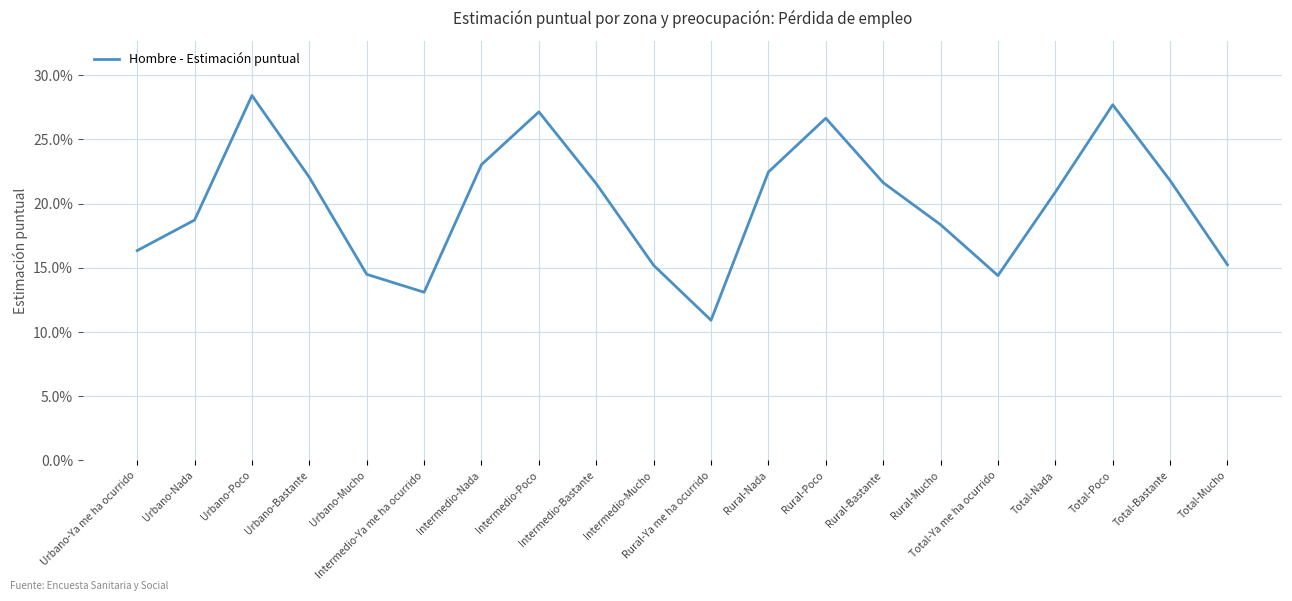

Is it true that the value at Rural-Mucho is 0.2?

True